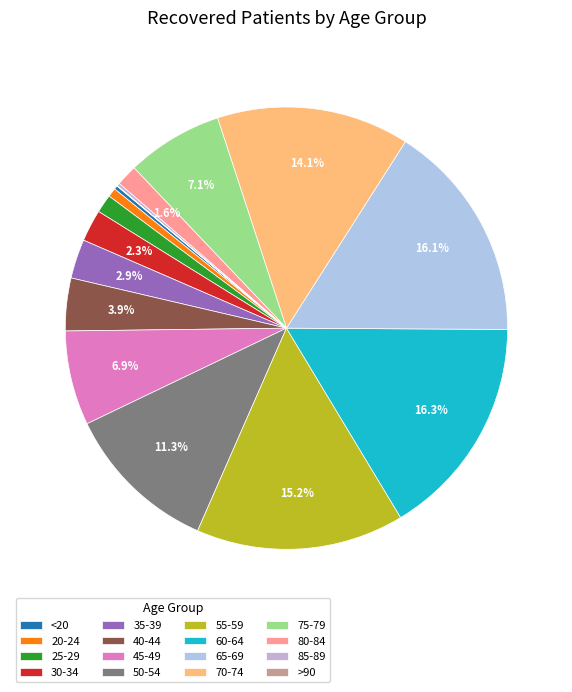

To the nearest percent, what is the difference between the largest and smallest slice percentages?

16%